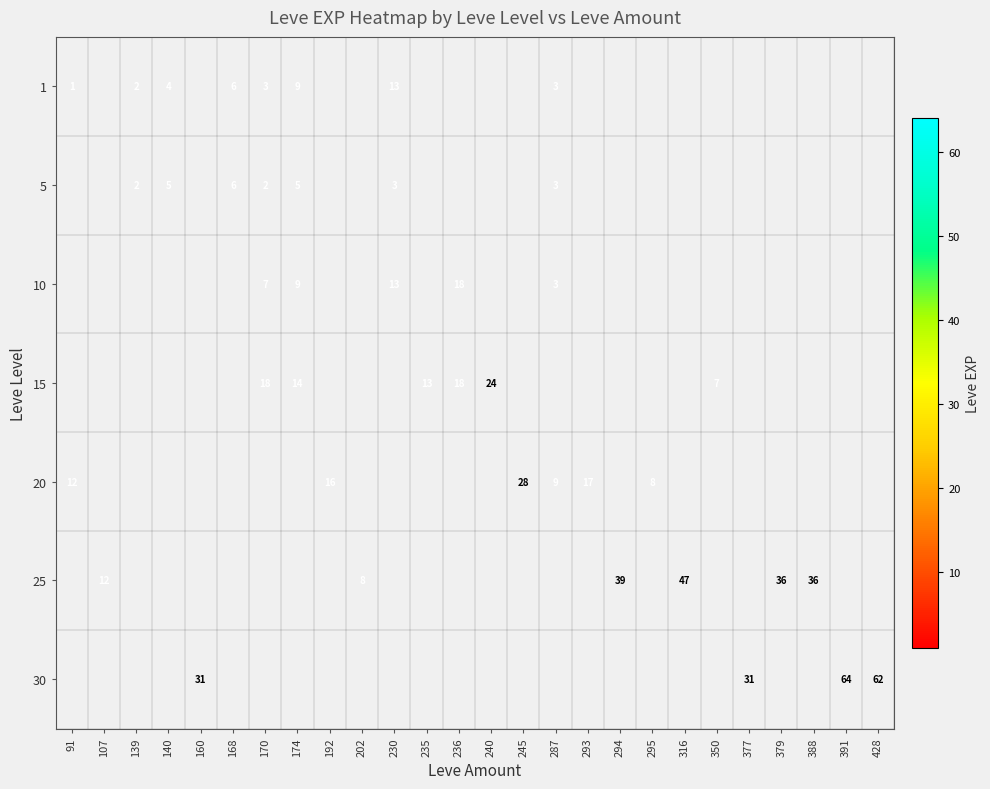

The value of 25 at 379 is 21. True or false?

False